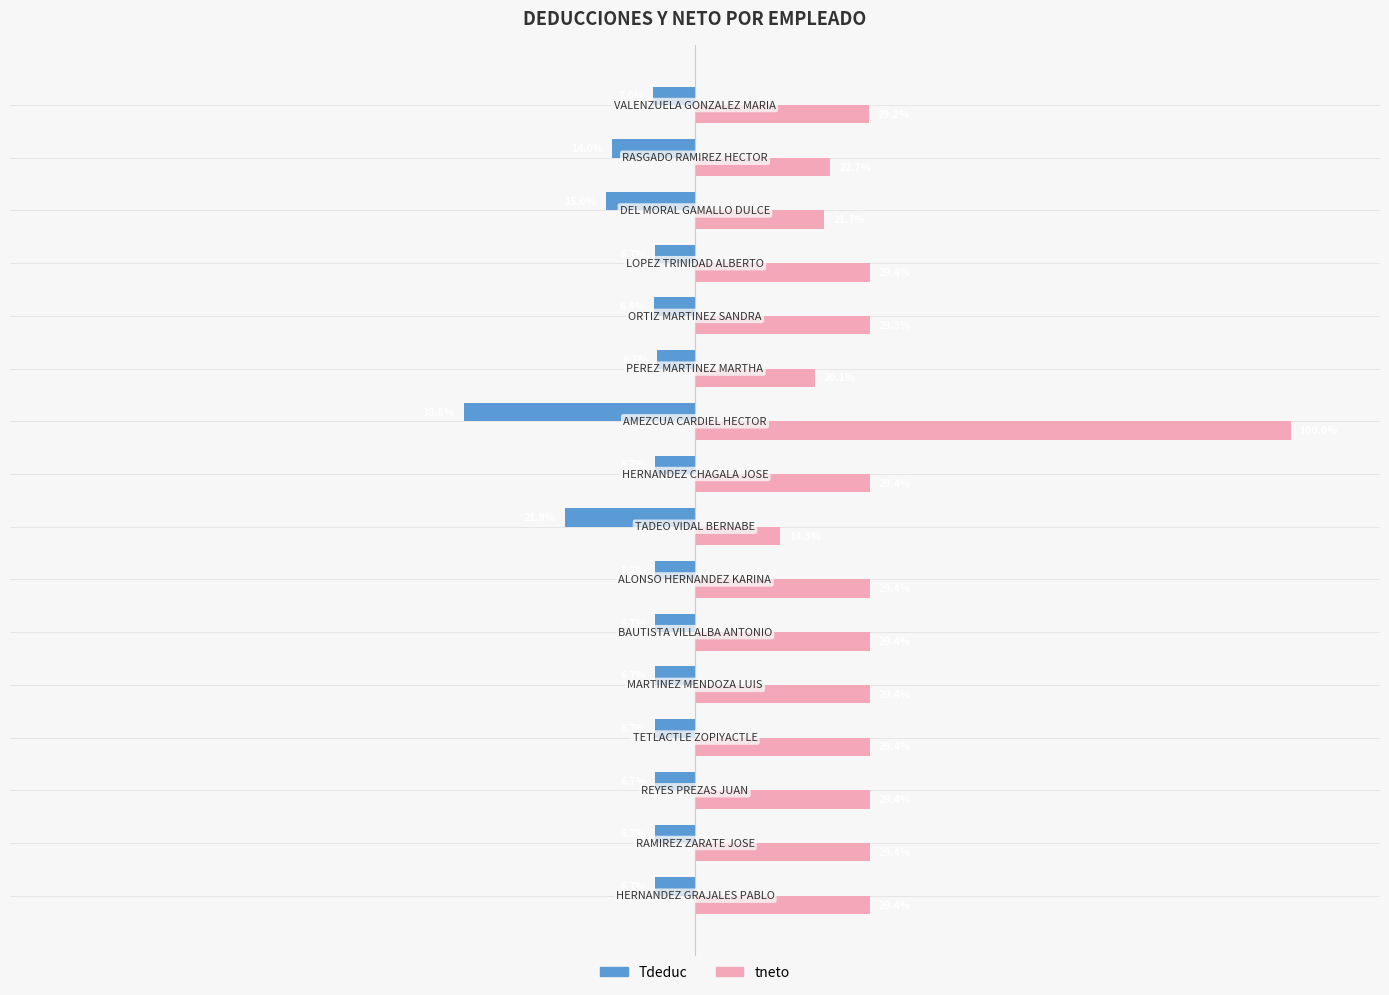

What are all the series names shown in the legend?

Tdeduc, tneto